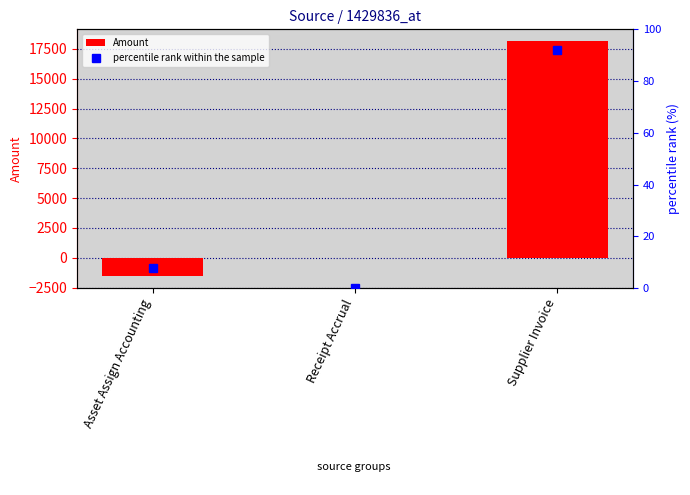

What is the sum of all Amount values?

16606.8